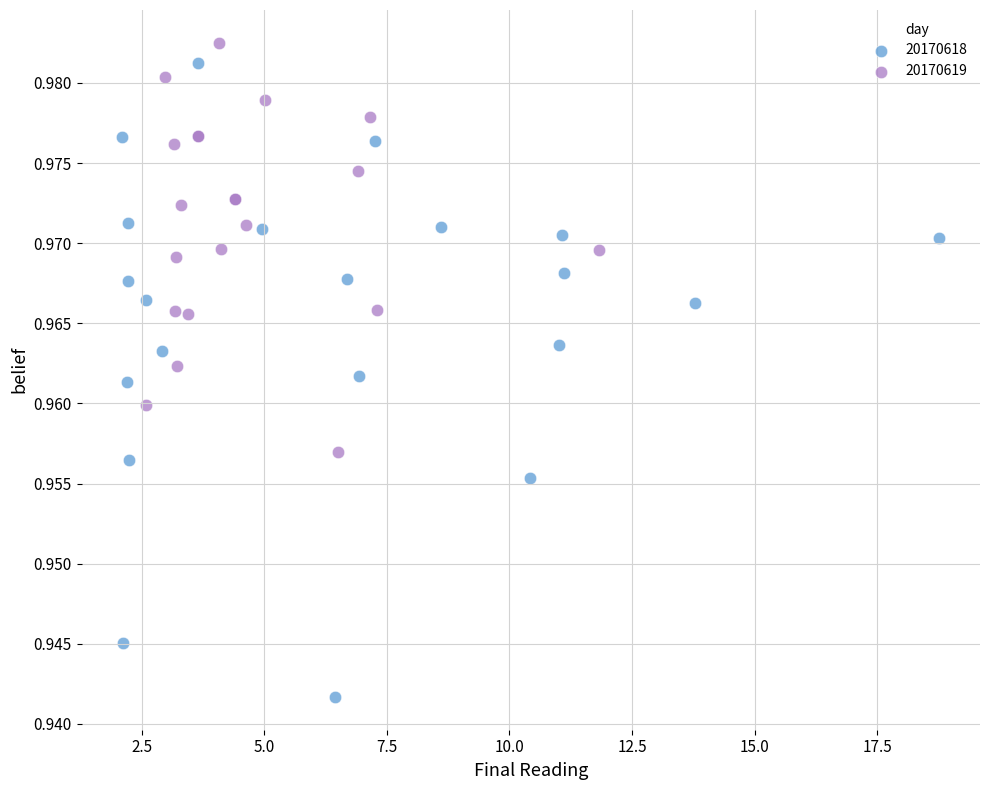

Which series contains the lowest Y value?

20170618